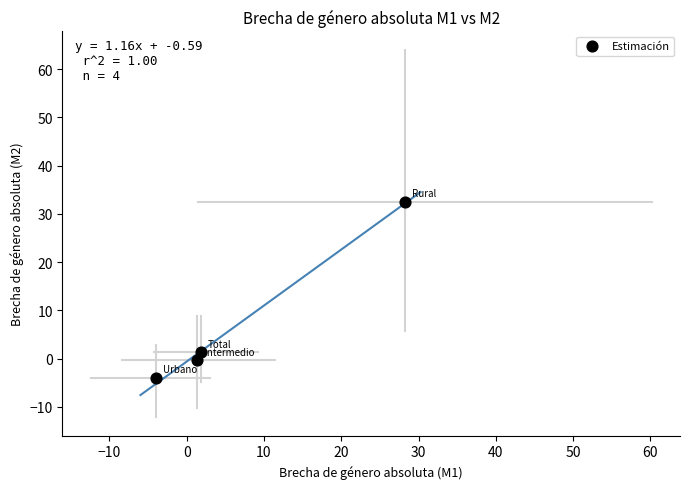

What is the average Y value?

7.4